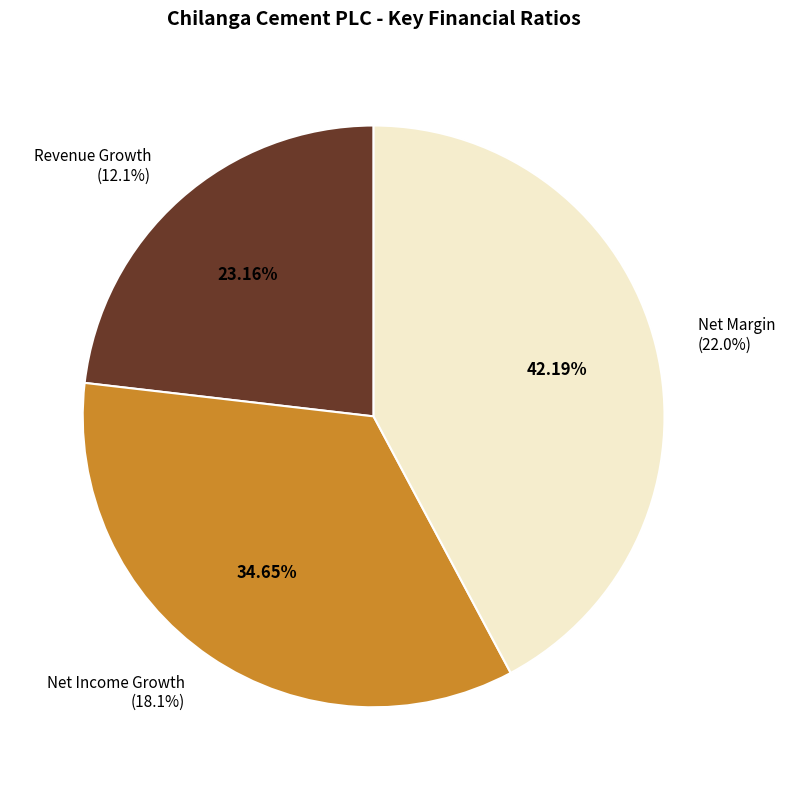

What is the largest slice in the pie chart?

net_margin